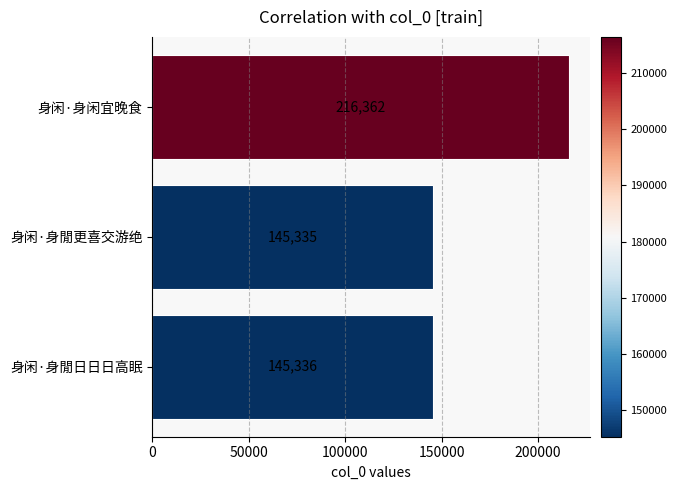

What is the sum of all values?

507033